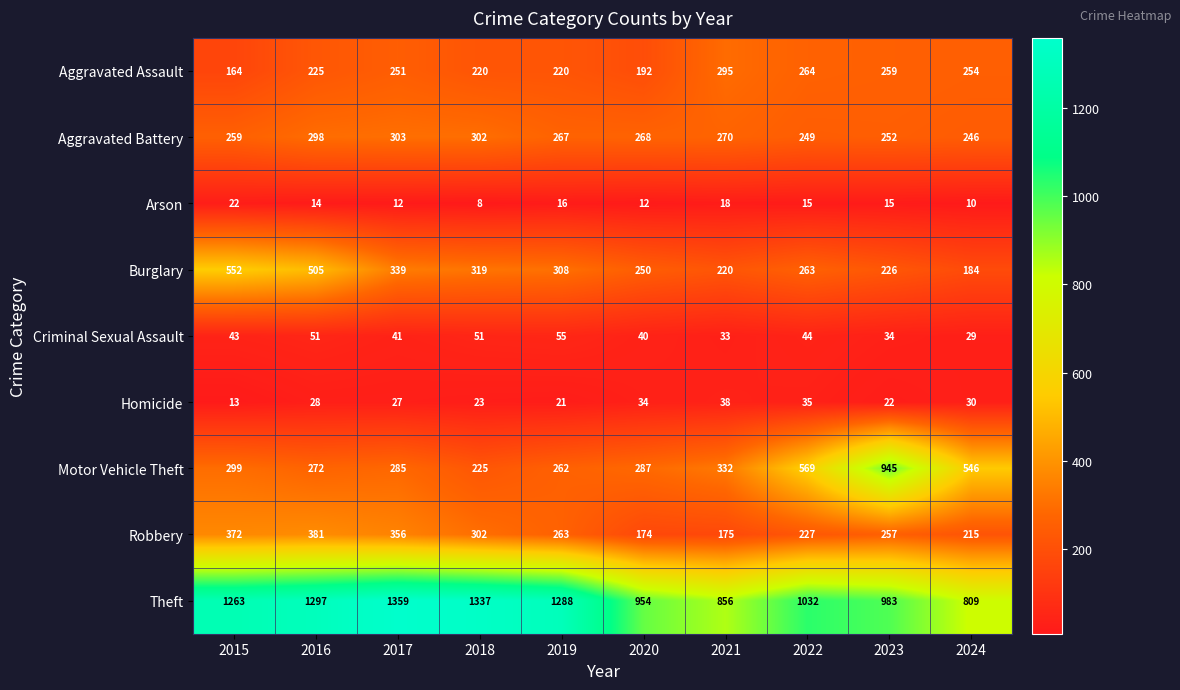

Count the number of categories in the chart.

10